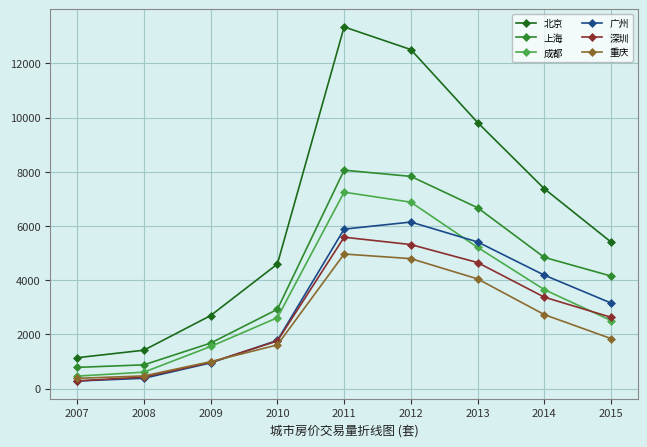

Is the value of 北京 at 2015 greater than the value of 广州 at 2009?

Yes